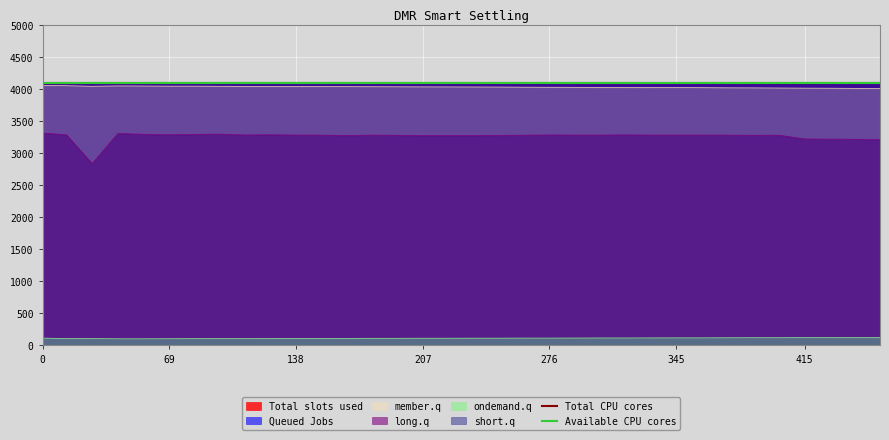

Reading left to right, extract all data points from this chart.

LDR5: 4083	4087	4088	4088	4088	4088	4088	4088	4088	4088	4088	4088	4088	4088	4088	4087	4087	4087	4087	4087	4087	4087	4087	4087	4087	4086	4086	4086	4086	4086	4086	4085	4085	4085
LDR6: 4092	4092	4092	4092	4092	4092	4092	4092	4092	4092	4092	4092	4092	4092	4092	4092	4093	4092	4092	4092	4092	4092	4092	4092	4092	4092	4092	4092	4092	4092	4092	4092	4092	4092
LDR4: 4052	4048	4039	4045	4043	4041	4041	4039	4038	4036	4035	4034	4033	4032	4031	4030	4029	4028	4027	4025	4024	4023	4022	4021	4019	4018	4017	4015	4014	4012	4010	4009	4007	4005
LDR3: 3310	3282	2833	3302	3291	3282	3289	3293	3280	3283	3278	3277	3272	3277	3275	3270	3270	3271	3274	3276	3280	3278	3278	3281	3278	3278	3277	3277	3275	3276	3218	3214	3213	3206
LDR2: 110	103	102	99	99	100	101	102	102	103	104	105	106	107	107	108	108	109	109	110	110	111	112	112	113	114	114	115	116	116	117	118	119	119
LDR7: 4091	4092	4092	4092	4092	4092	4092	4092	4092	4092	4092	4092	4092	4092	4092	4092	4092	4092	4092	4092	4092	4092	4092	4092	4092	4092	4092	4092	4092	4092	4092	4092	4092	4092